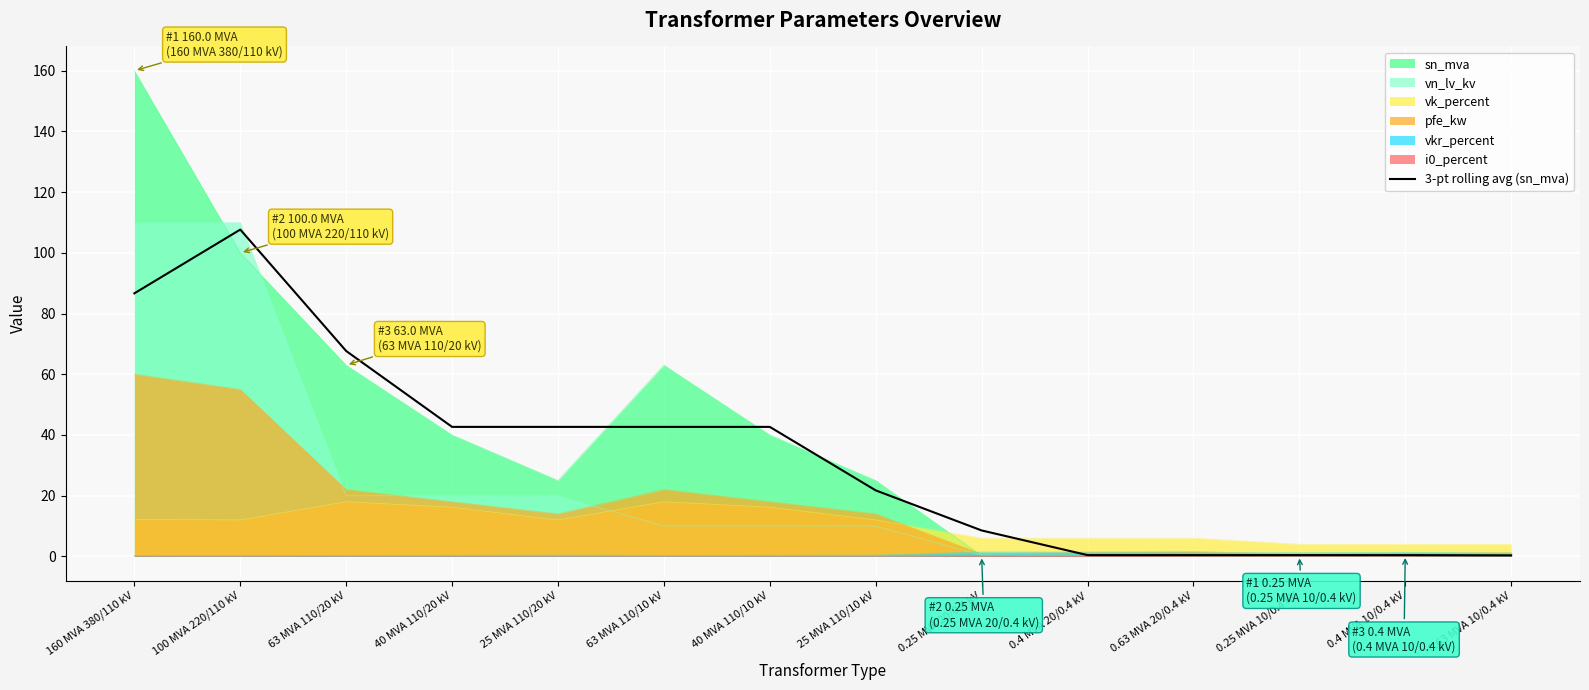

Reading right to left, list all the values displayed in this chart.

0.63 MVA 10/0.4 kV=0.3	0.4 MVA 10/0.4 kV=0.4	0.25 MVA 10/0.4 kV=0.4	0.63 MVA 20/0.4 kV=0.4	0.4 MVA 20/0.4 kV=0.4	0.25 MVA 20/0.4 kV=8.5	25 MVA 110/10 kV=21.7	40 MVA 110/10 kV=42.7	63 MVA 110/10 kV=42.7	25 MVA 110/20 kV=42.7	40 MVA 110/20 kV=42.7	63 MVA 110/20 kV=67.7	100 MVA 220/110 kV=107.7	160 MVA 380/110 kV=86.7